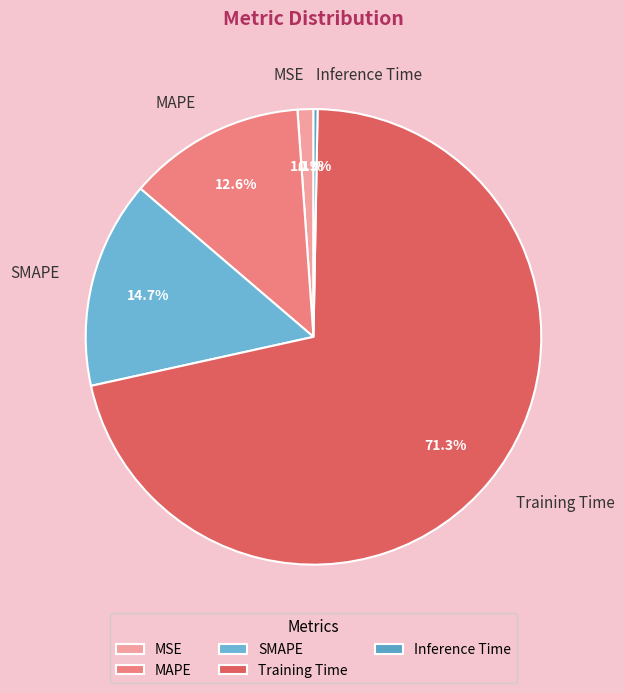

Count the number of slices in the pie.

5